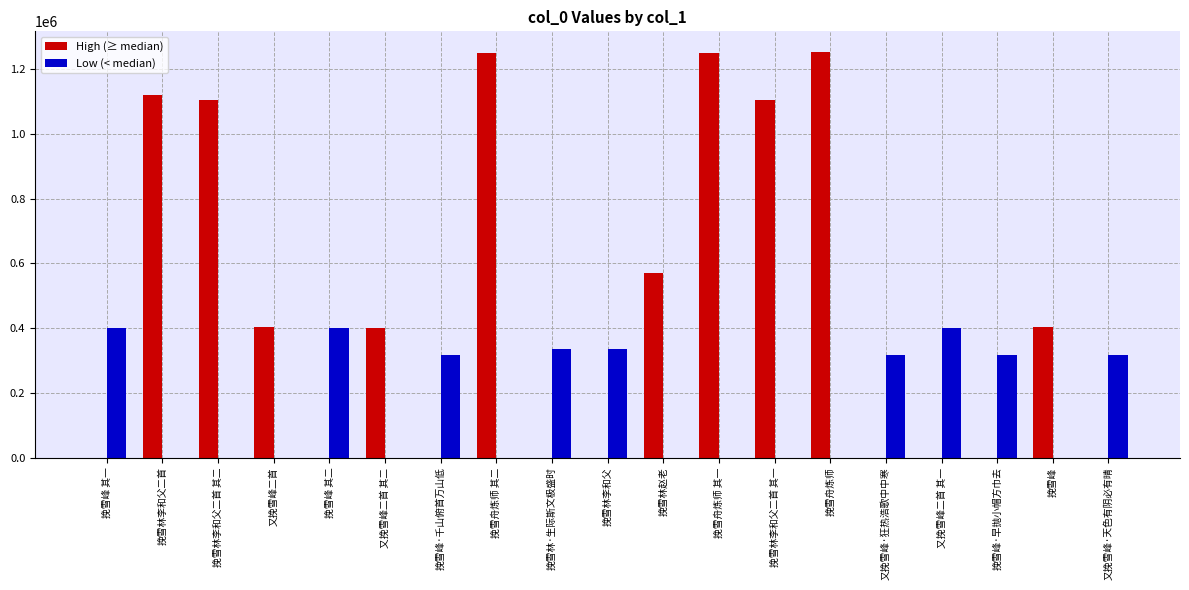

Count the number of categories in the chart.

19